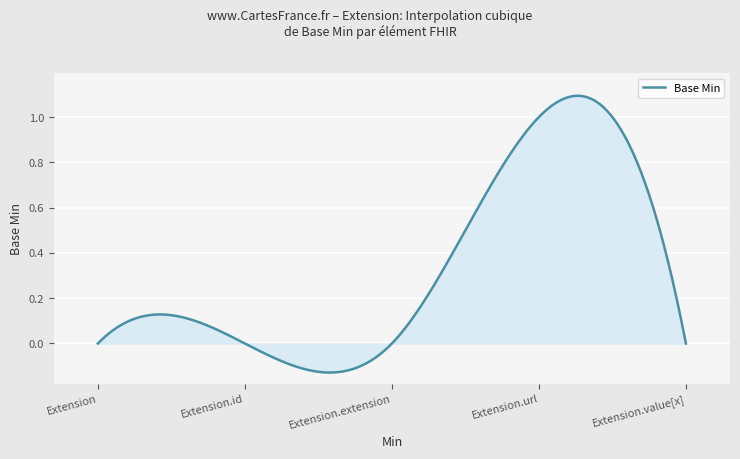

Count the number of data series in this chart.

1